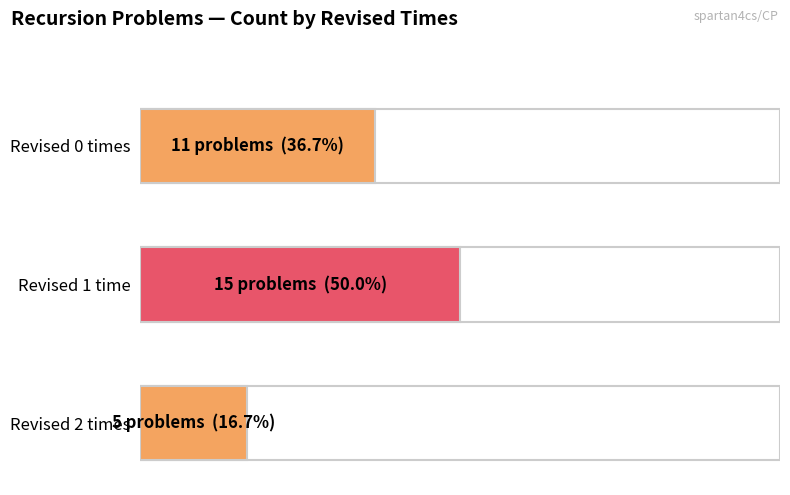

What is the label of the 3rd bar from the right?

0 revised